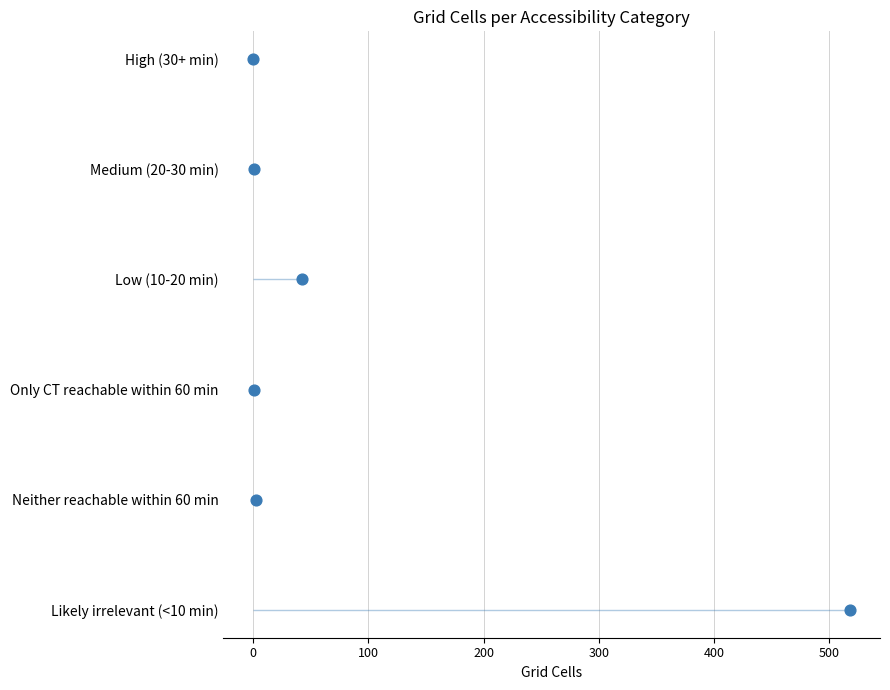

What is the change in value from 0 to 400?

+4